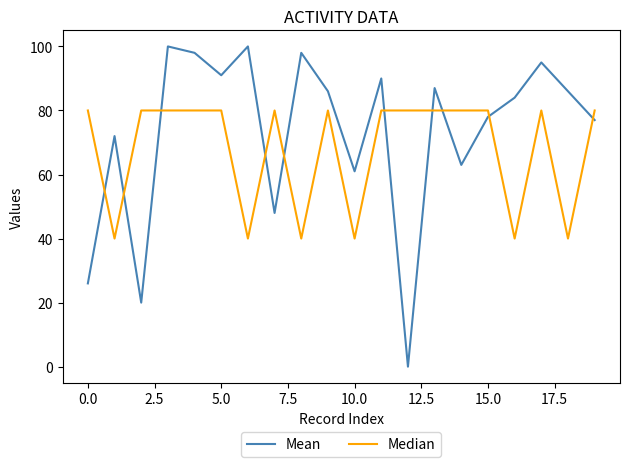

Does the chart display data point markers on the line(s)?

No